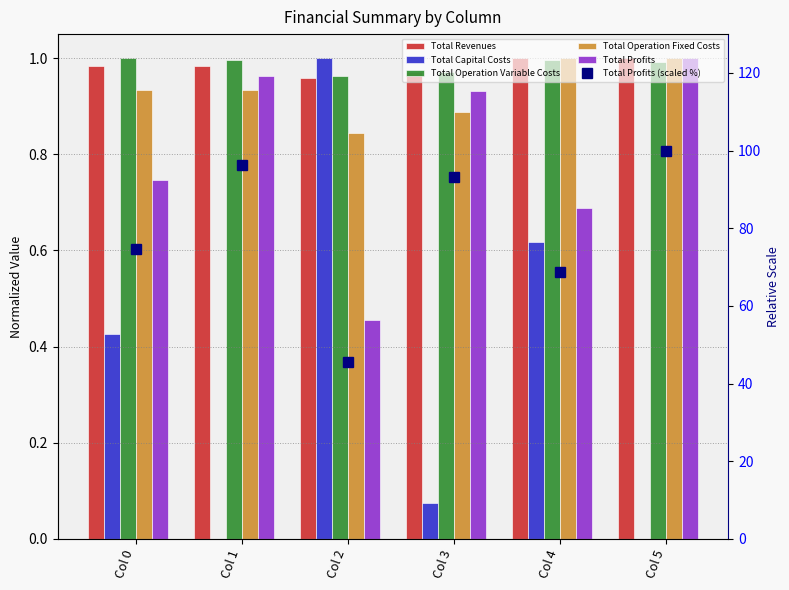

Reading left to right, list all the values displayed in this chart.

Total Revenues: Col 0=1.0	Col 1=1.0	Col 2=1.0	Col 3=1.0	Col 4=1.0	Col 5=1.0
Total Capital Costs: Col 0=0.4	Col 1=0.0	Col 2=1.0	Col 3=0.1	Col 4=0.6	Col 5=0.0
Total Operation Variable Costs: Col 0=1.0	Col 1=1.0	Col 2=1.0	Col 3=1.0	Col 4=1.0	Col 5=1.0
Total Operation Fixed Costs: Col 0=0.9	Col 1=0.9	Col 2=0.8	Col 3=0.9	Col 4=1.0	Col 5=1.0
Total Profits: Col 0=0.7	Col 1=1.0	Col 2=0.5	Col 3=0.9	Col 4=0.7	Col 5=1.0
Total Profits (scaled %): Col 0=74.6	Col 1=96.3	Col 2=45.5	Col 3=93.2	Col 4=68.8	Col 5=100.0